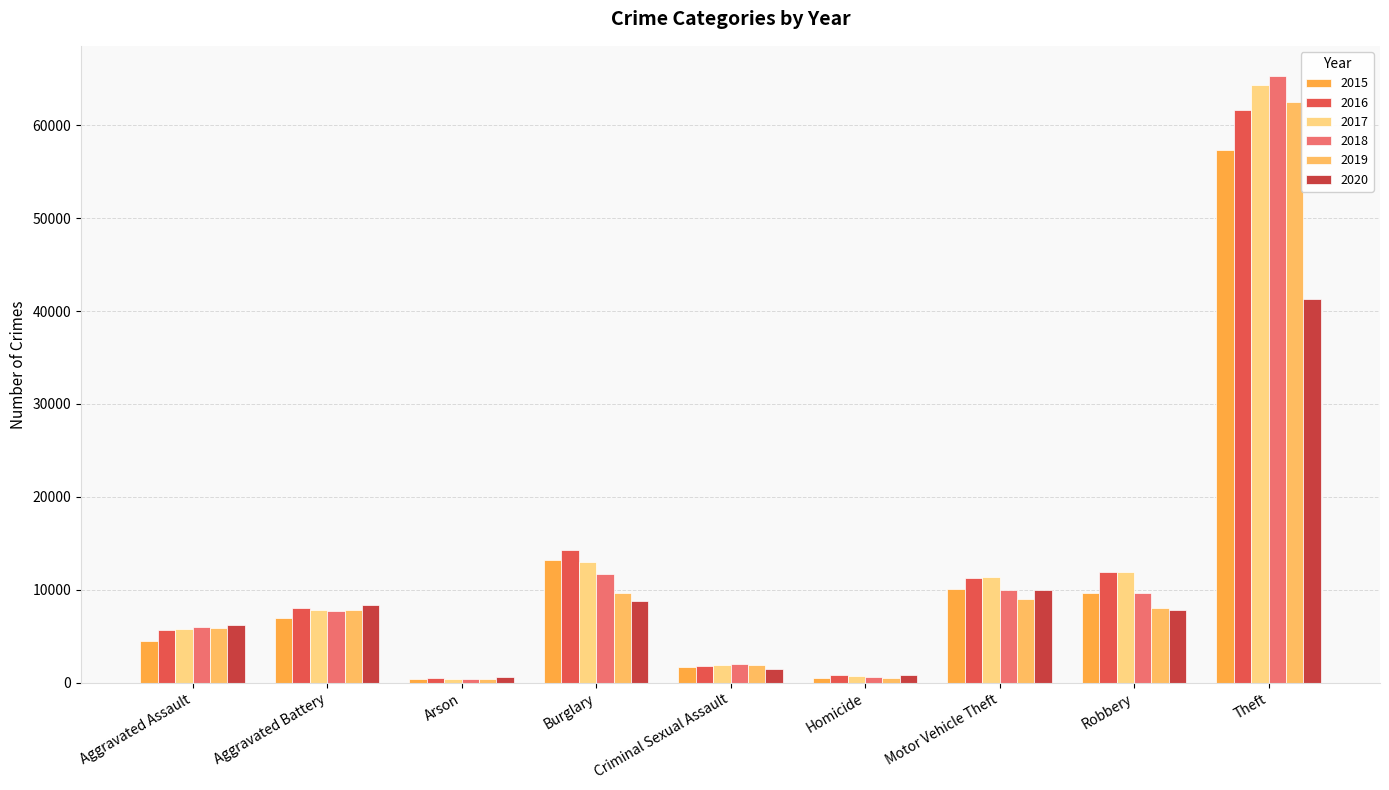

Which label corresponds to the smallest value in the chart?

Arson